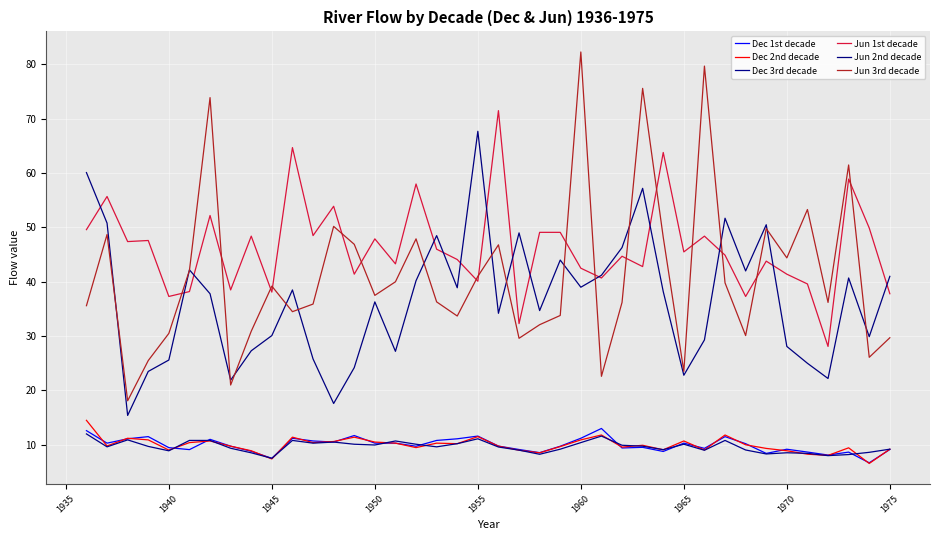

What is the maximum value shown in the chart?

82.3